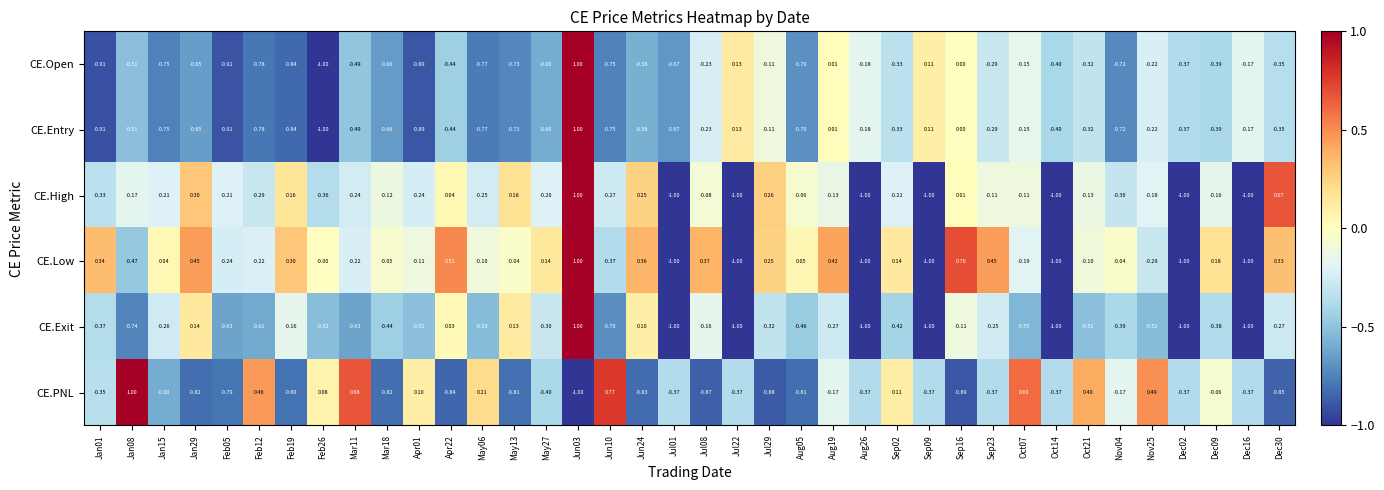

Which series has the largest total across all categories?

CE.Low